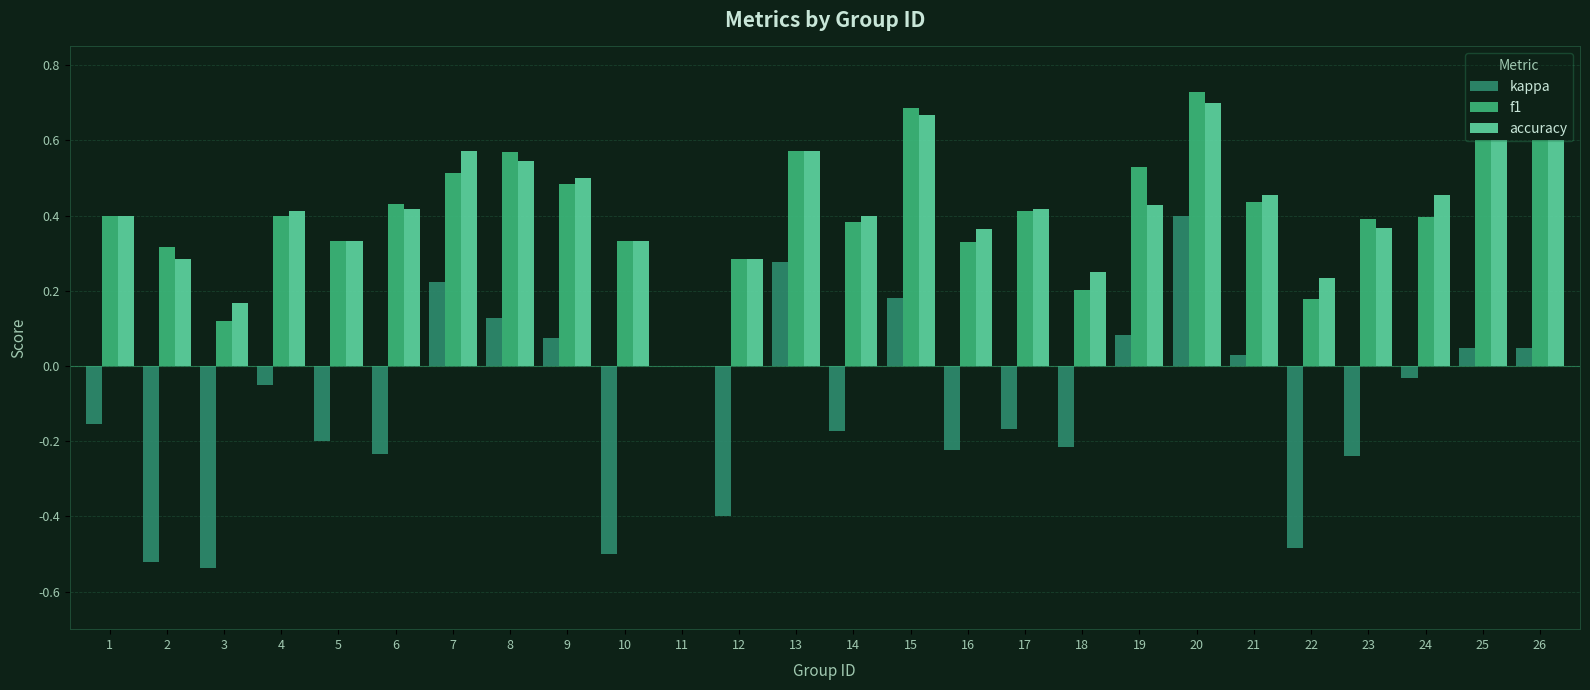

At which label is accuracy closest to 0?

11